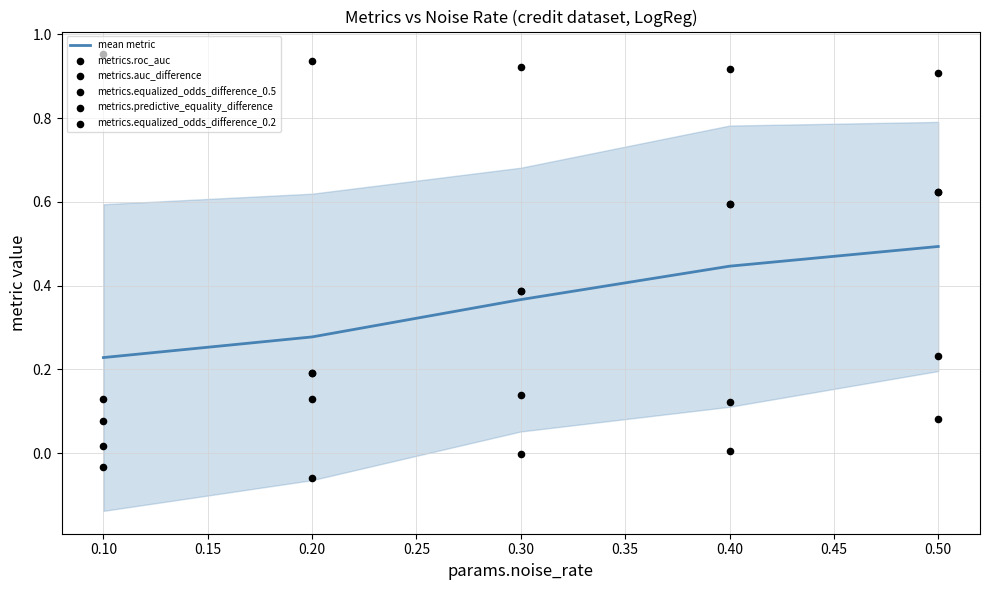

At how many categories does at least one series exceed 0?

5